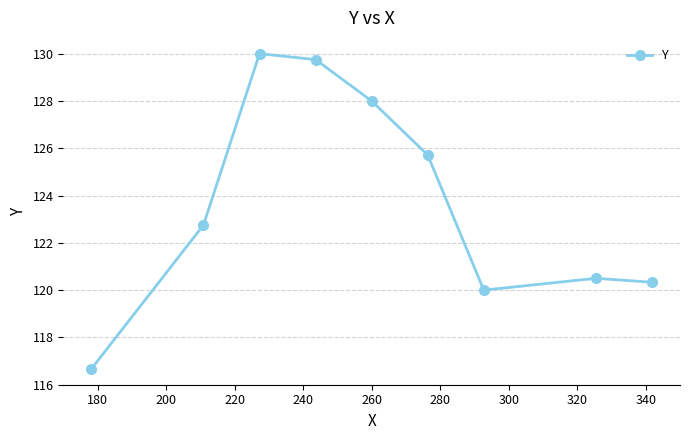

What is the sum of all values?

1113.7